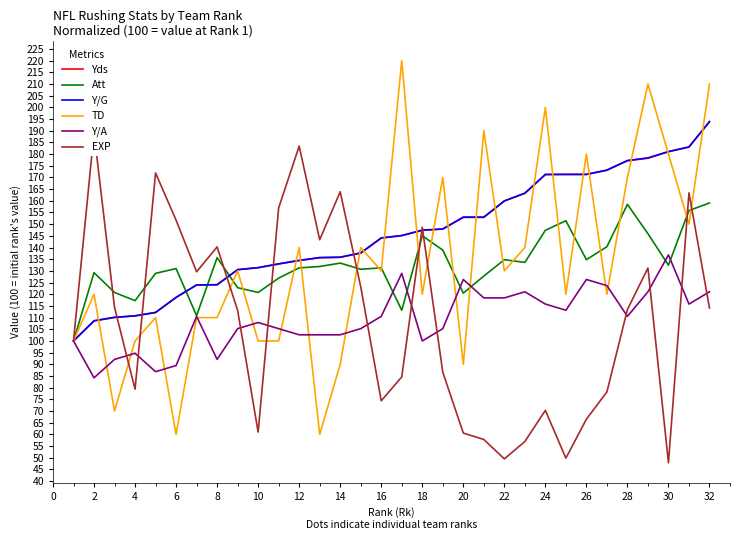

Is the value of Y/G at 12 greater than the value of TD at 14?

Yes